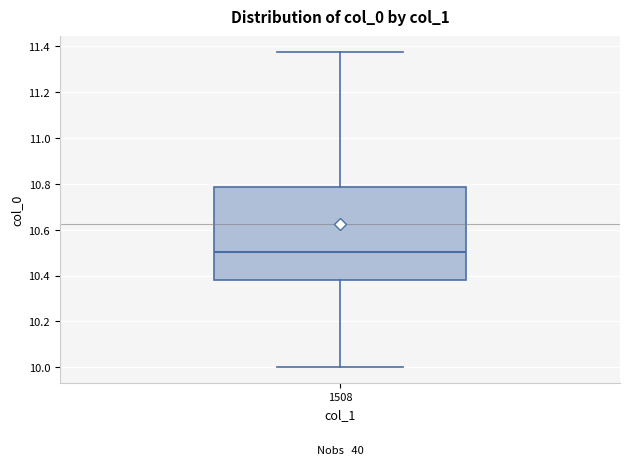

Read this box plot against the y-axis: the position of the median line, the range covered by the box, and the ends of both whiskers. The values are not printed on the chart, so give them approximately, as read against the axis.

median 10.50, box 10.38 to 10.78, whiskers 10.00 to 11.38